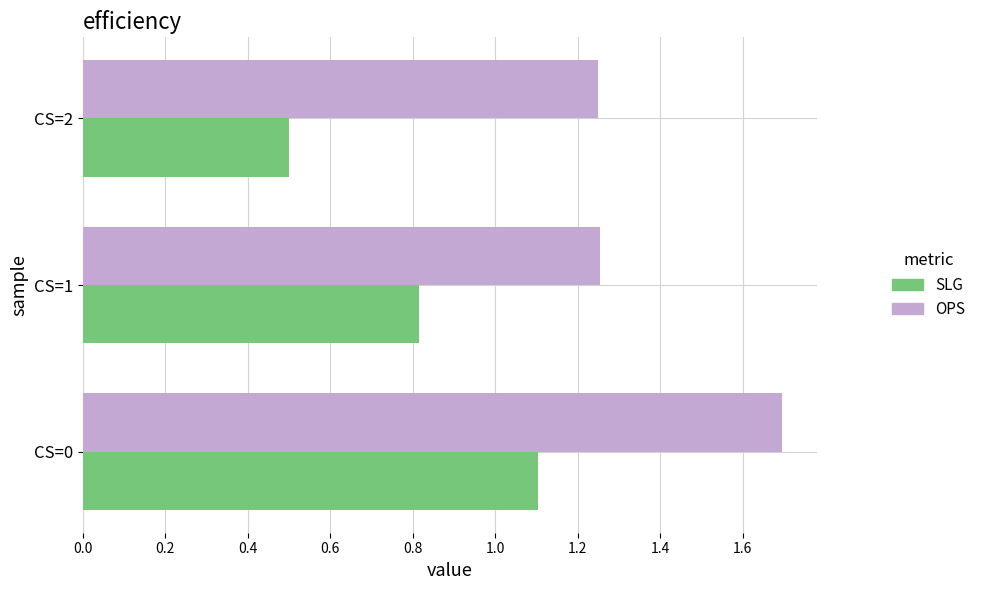

Which label corresponds to the smallest value in the chart?

CS=2